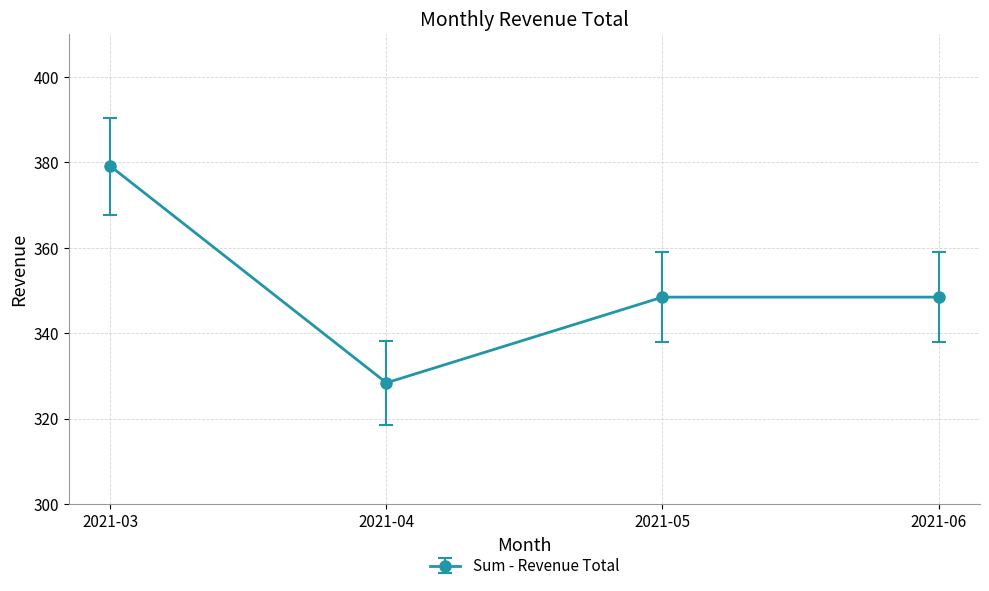

How many interior local valleys (lower than both neighbors) does the data have?

1